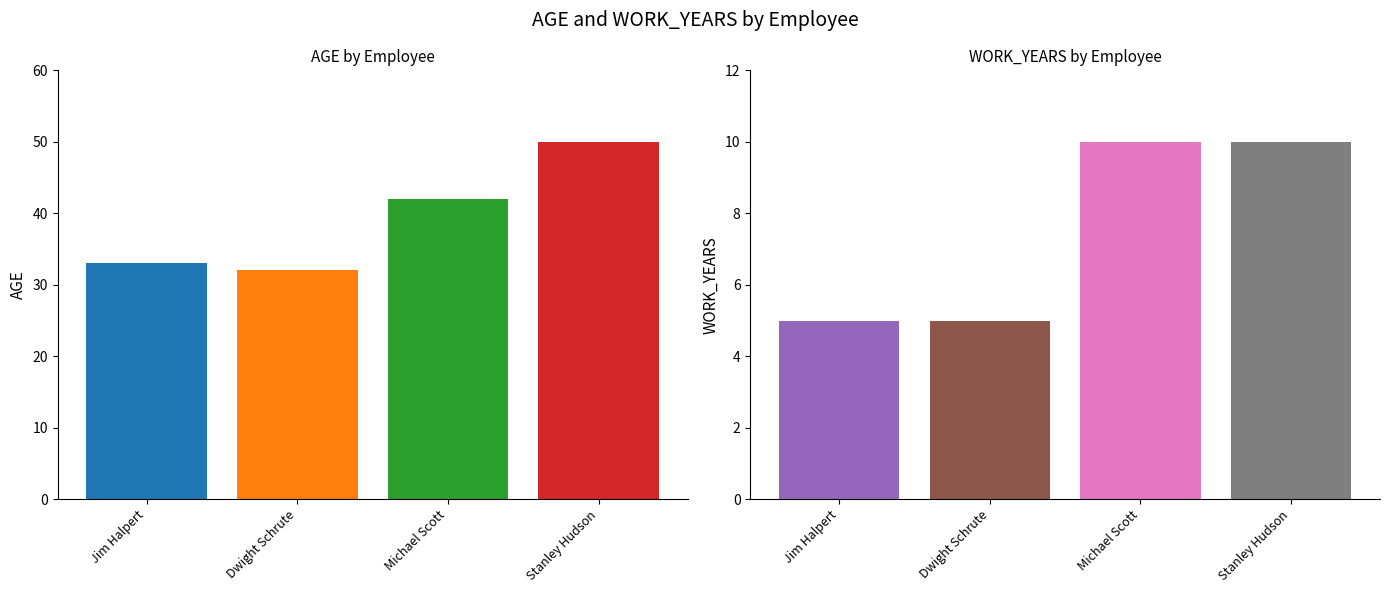

Which category has the lowest value across all series?

Jim Halpert